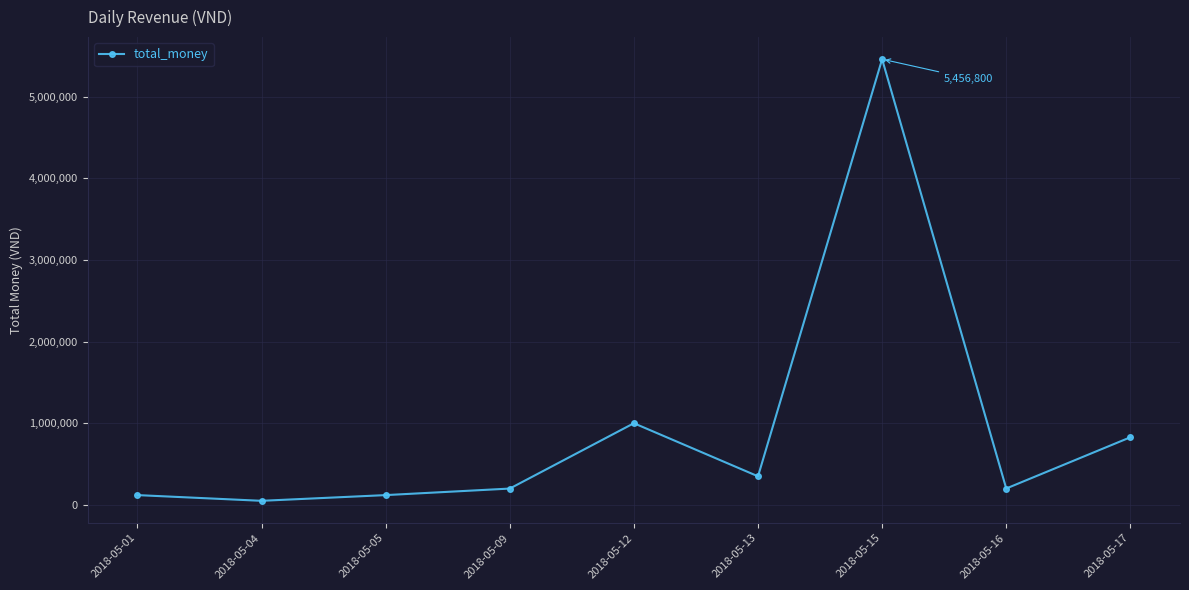

Approximately how many times larger is the value at 2018-05-01 compared to 2018-05-12?

0.1